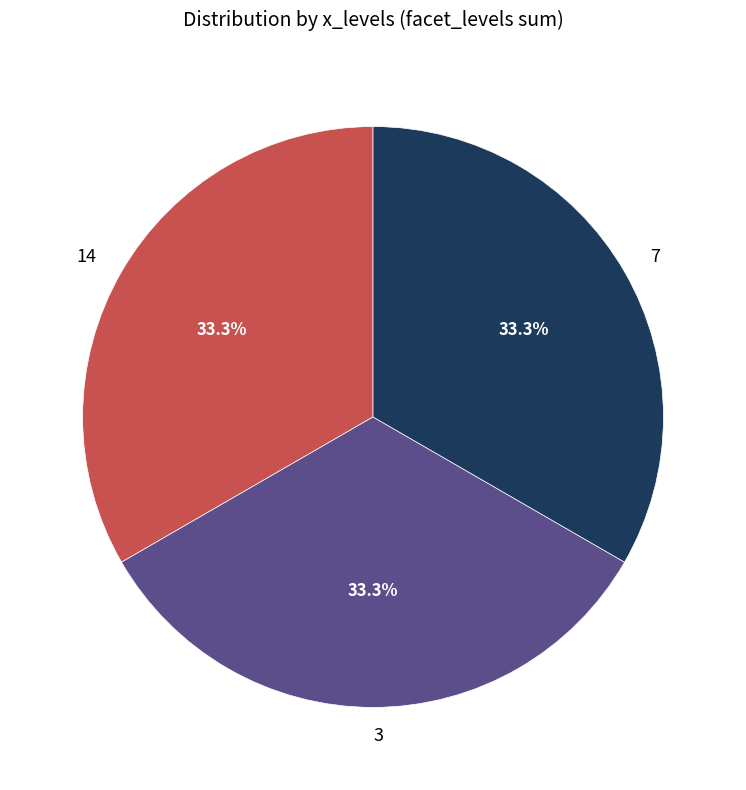

Combined, do 7 and 14 account for over 50%?

Yes